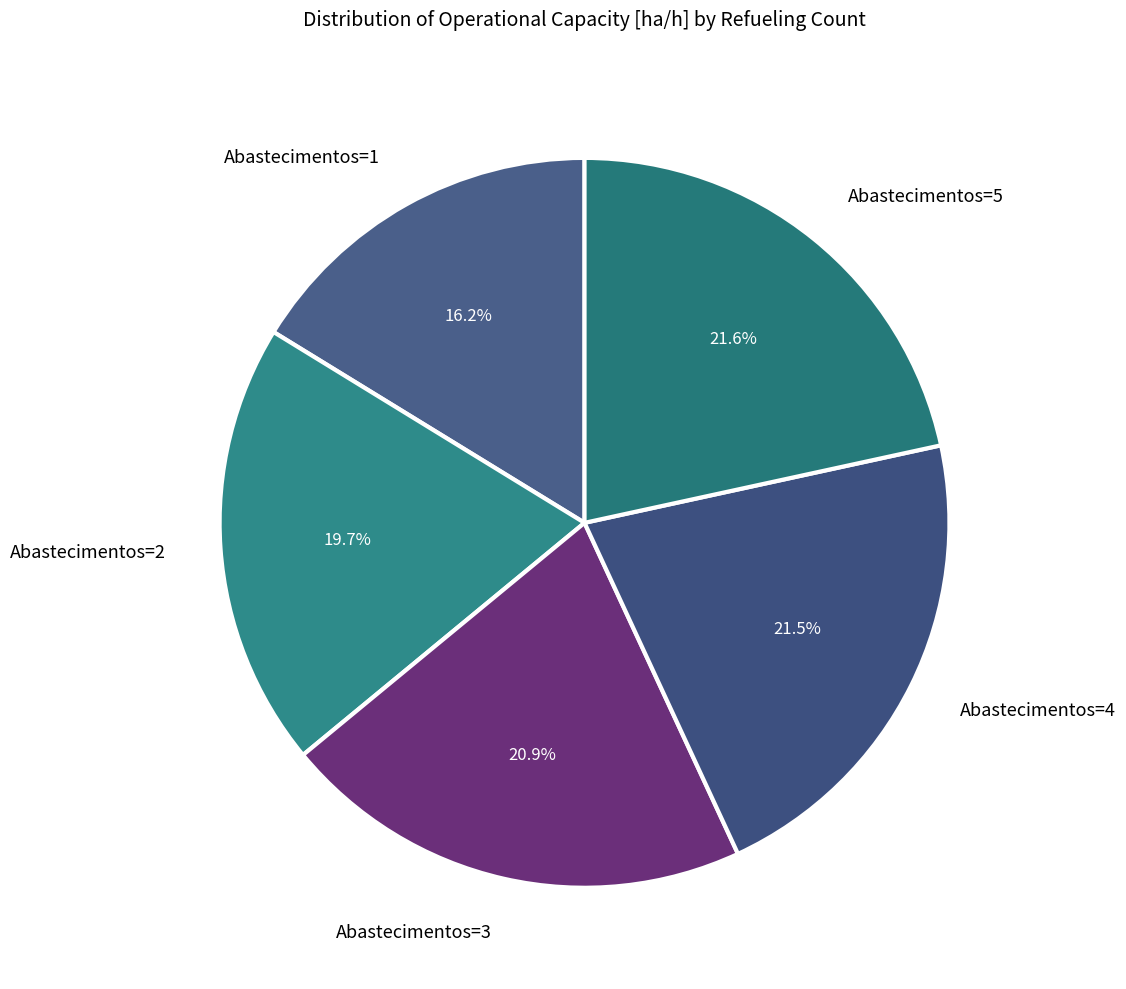

Count the number of slices in the pie.

5